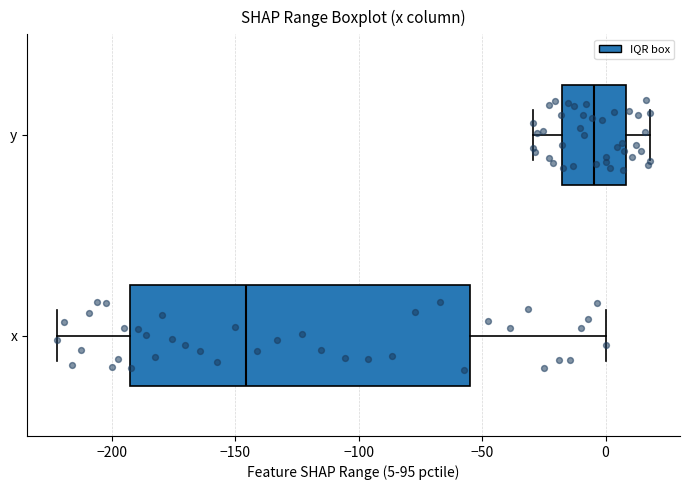

Reading bottom to top, read every box against the x-axis: the position of its median line, the range the box covers, and the ends of its whiskers. The values are not printed on the chart, so give them approximately, as read against the axis.

x: median -145, box -195 to -55, whiskers -220 to 0
y: median -5, box -20 to 10, whiskers -30 to 20